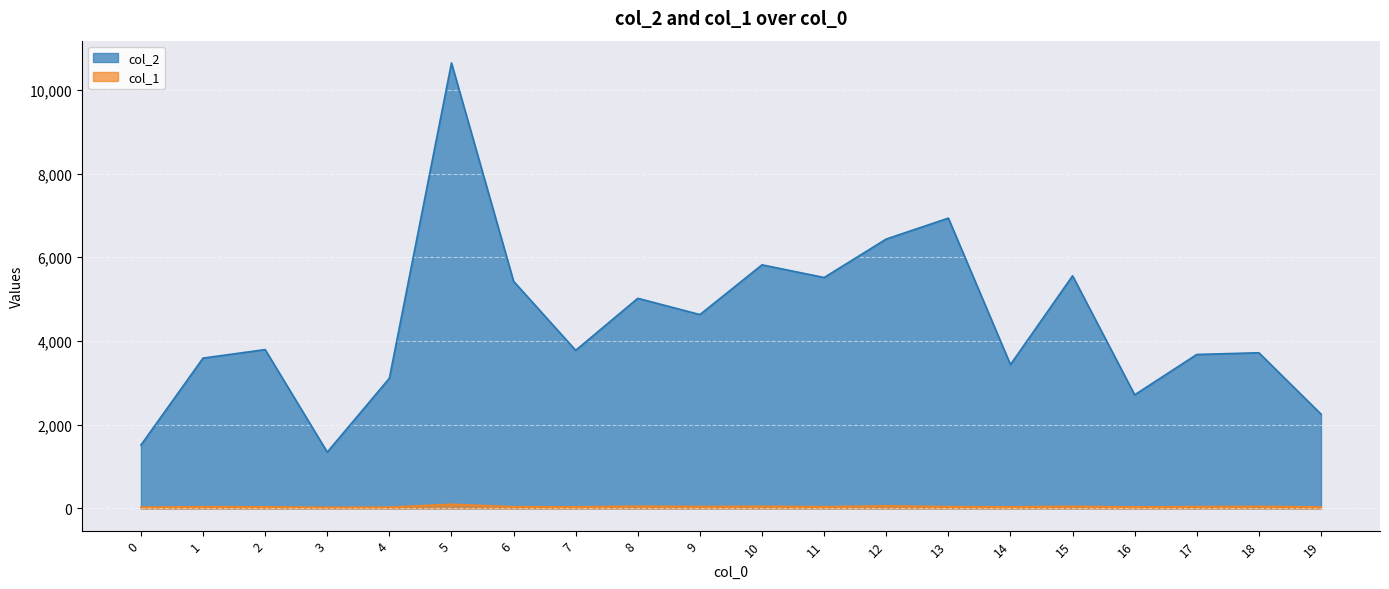

Rank the series by their maximum value, from highest to lowest.

col_2, col_1